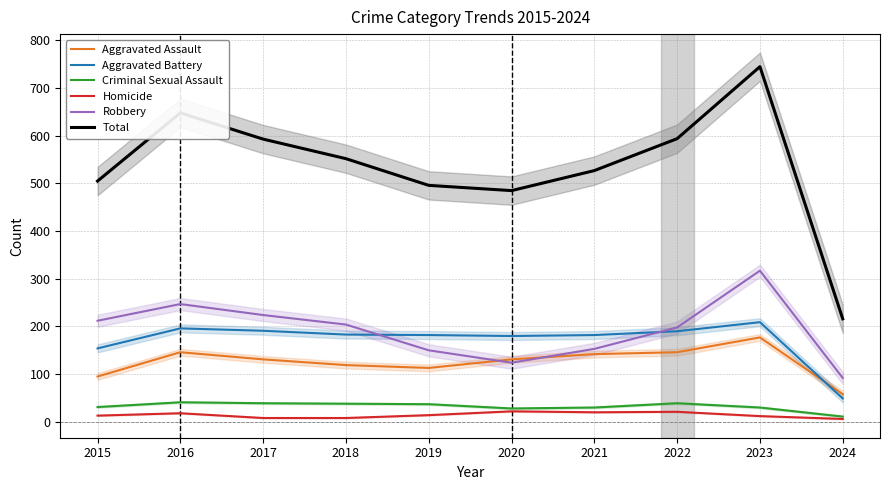

List the labels in order of Homicide value, smallest first.

2024, 2017, 2018, 2023, 2015, 2019, 2016, 2021, 2022, 2020